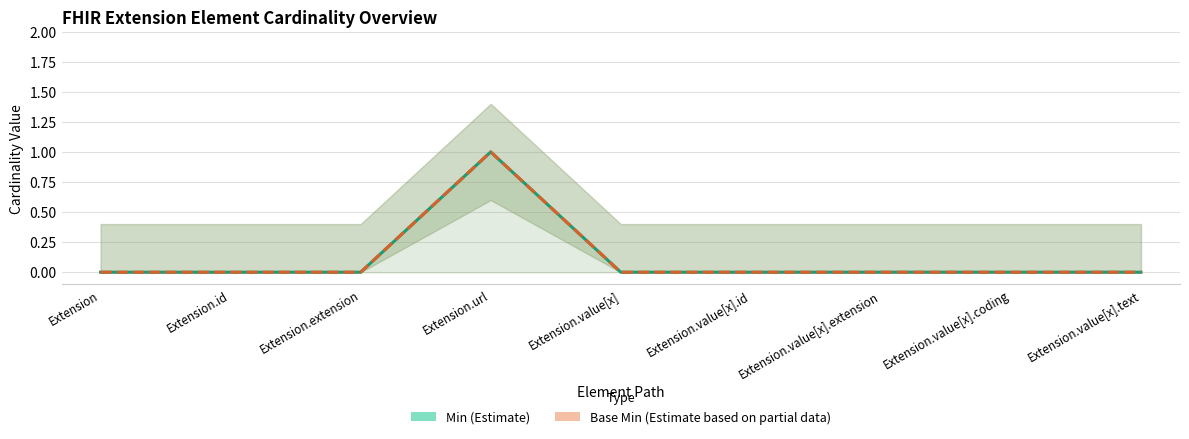

Which series changed the most between Extension and Extension.url?

Min (Estimate)